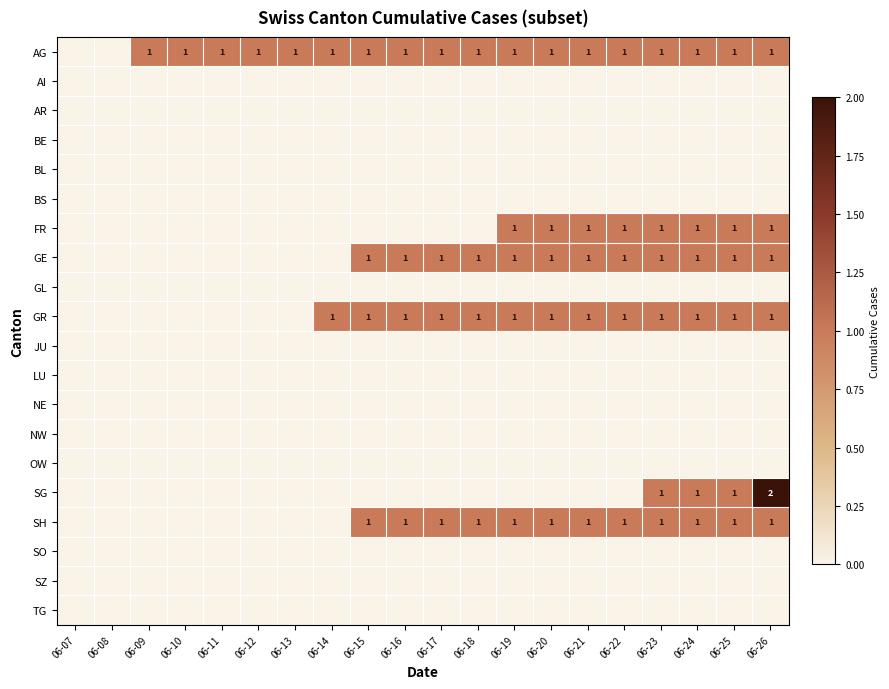

The AG series shows 1 at 06-13. True or false?

True